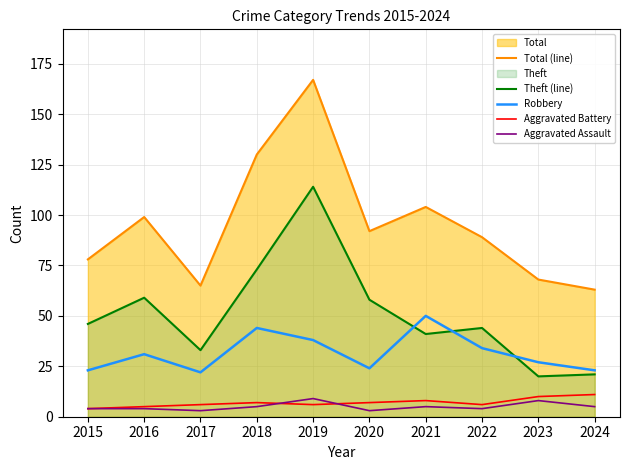

Count the number of categories in the chart.

10